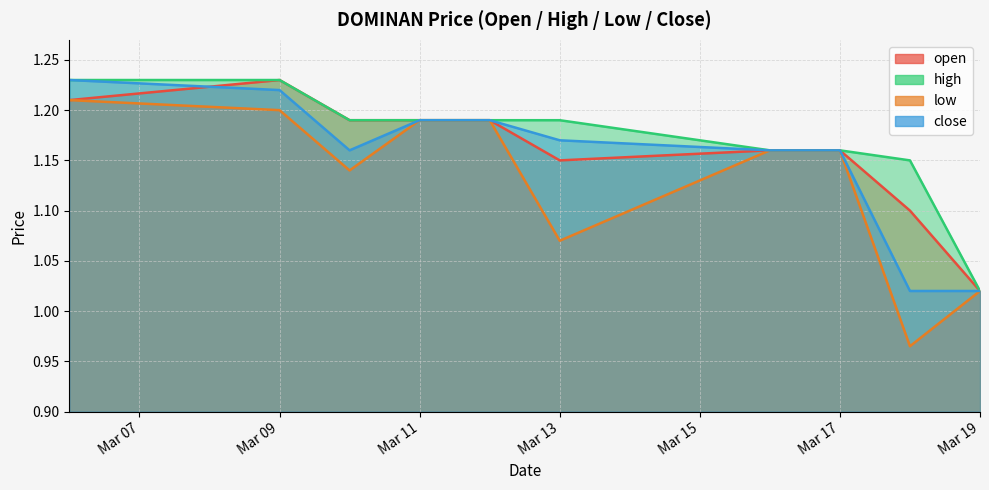

How many values in the low series are below 1?

1